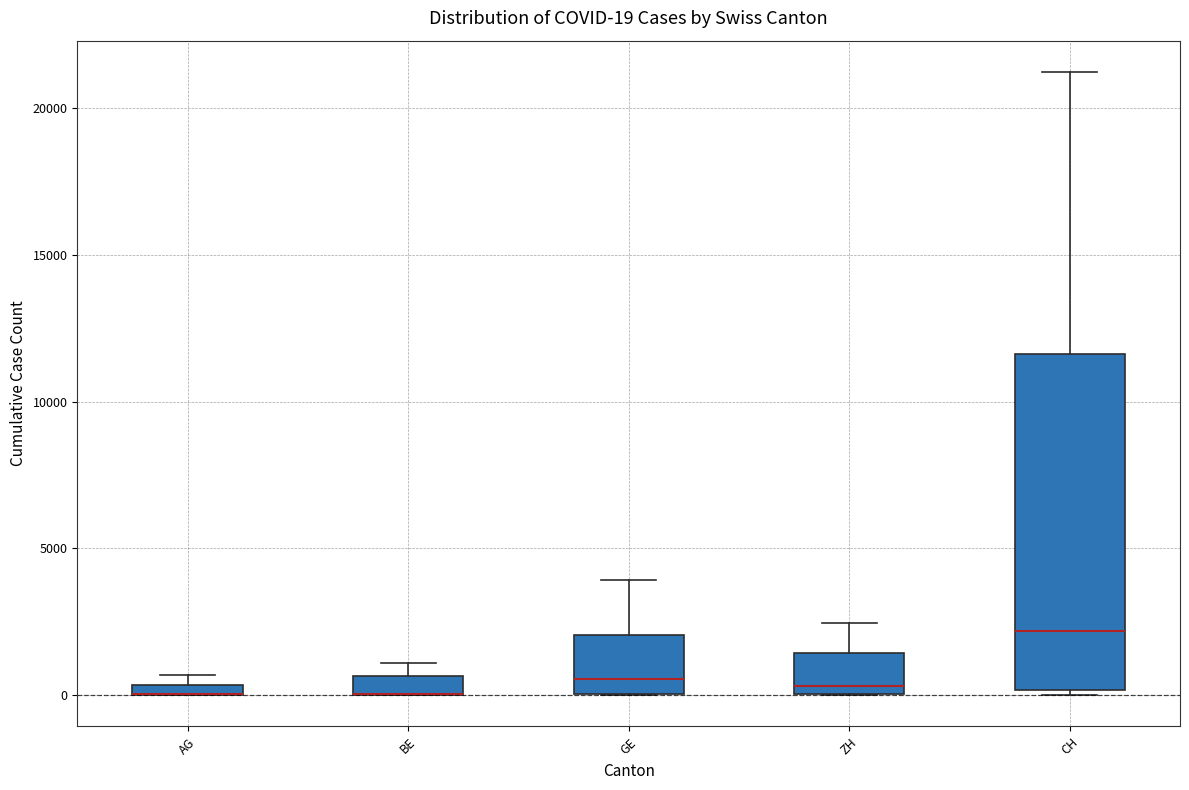

Comparing the boxes themselves (not the whiskers), which one is the tallest?

CH